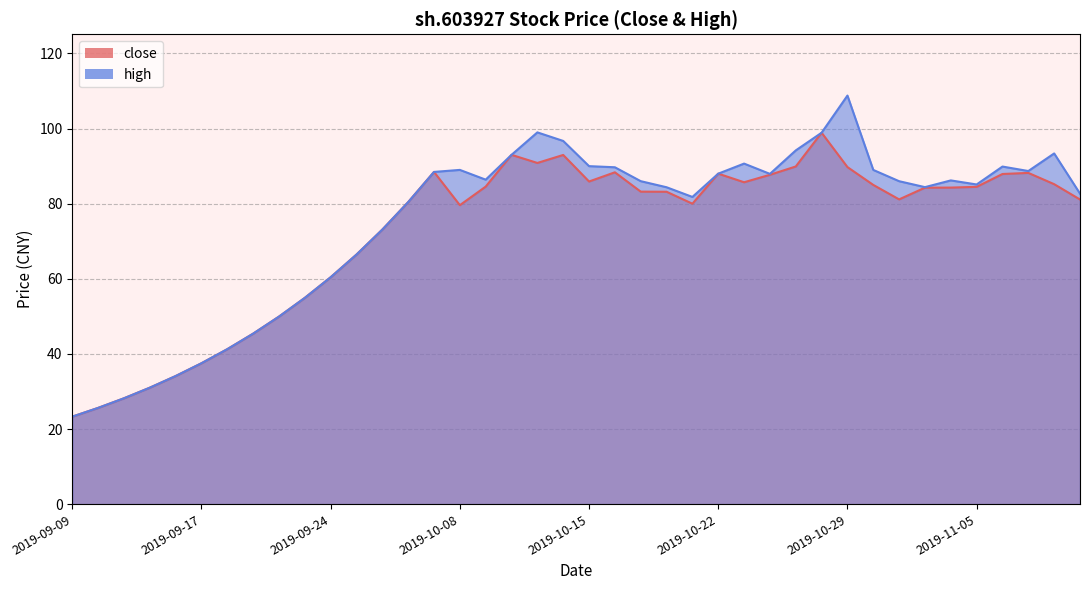

What is the sum of the high values at 2019-10-18 and 2019-09-10?

110.0